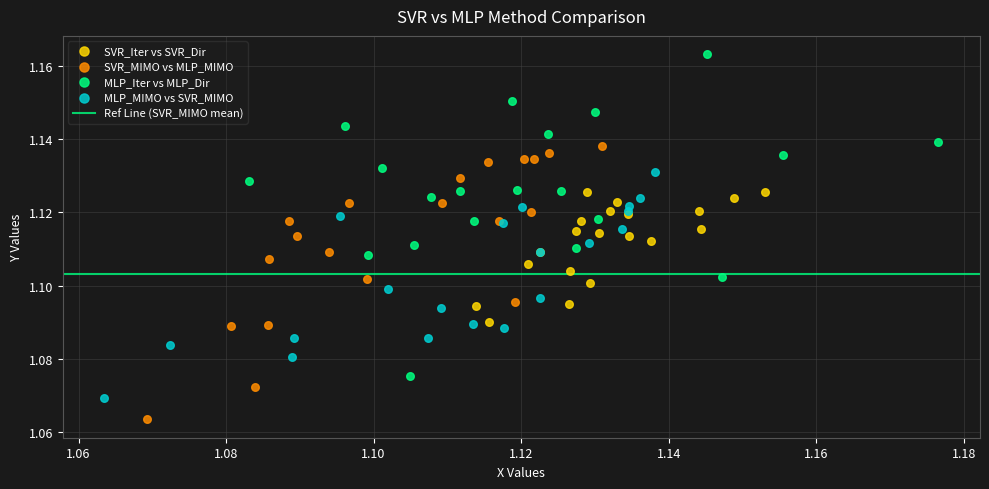

Which series contains the highest Y value?

MLP_Iter vs MLP_Dir